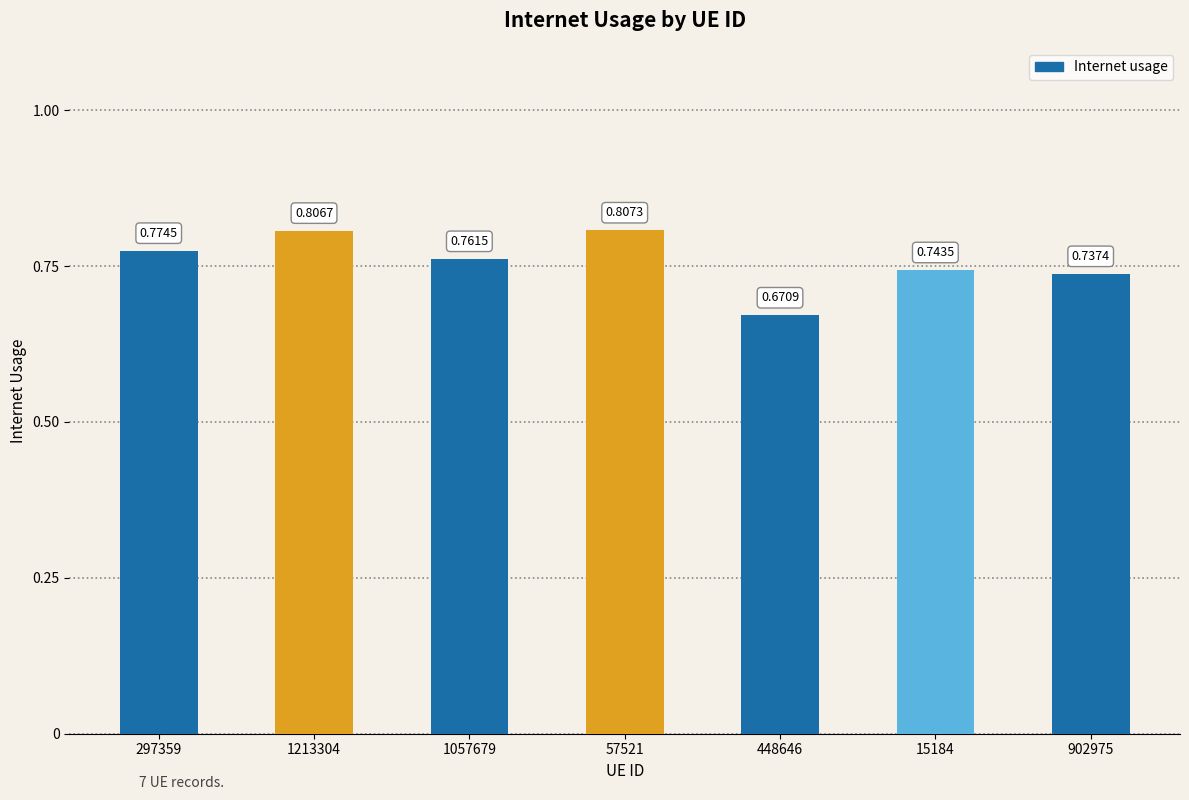

The chart shows a value of 0.5 at 297359. True or false?

False